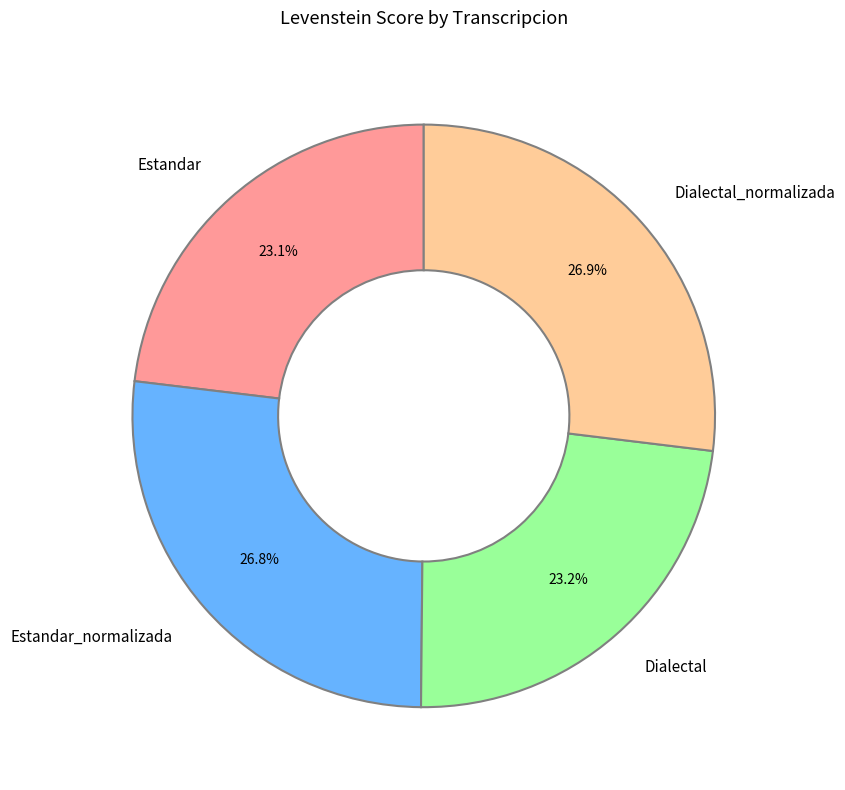

How many segments does this pie chart have?

4